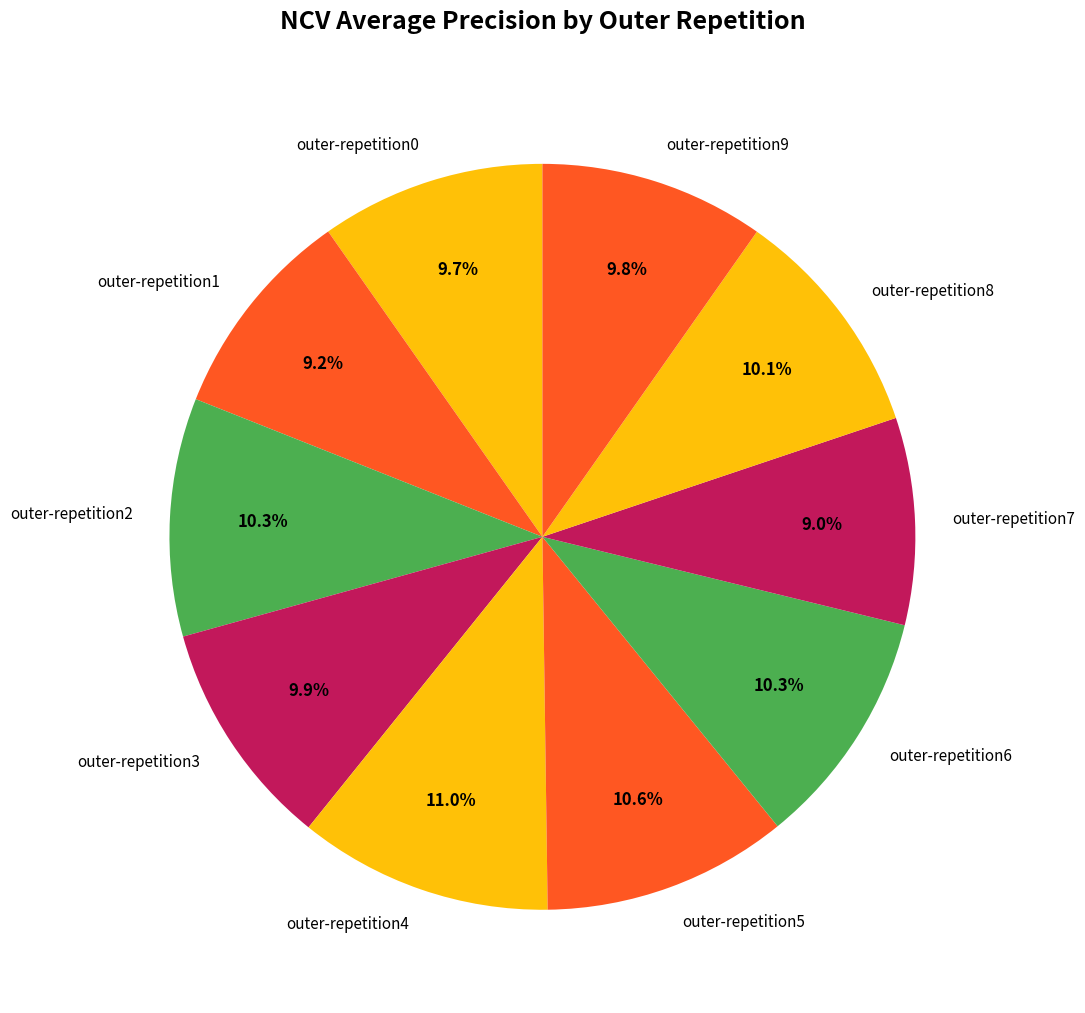

Does any single category account for the majority?

No